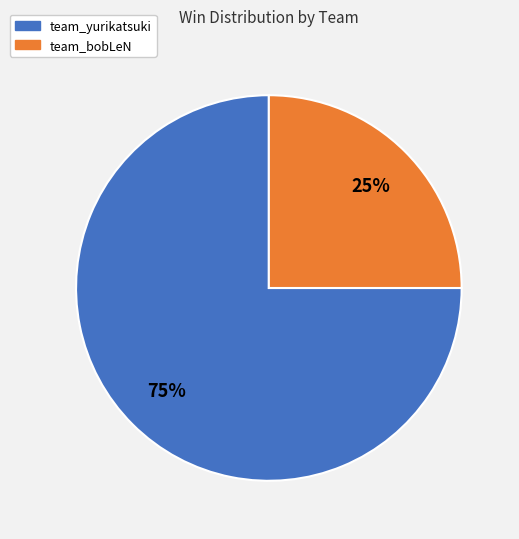

What is the ratio of the value at team_bobLeN to the value at team_yurikatsuki?

0.3